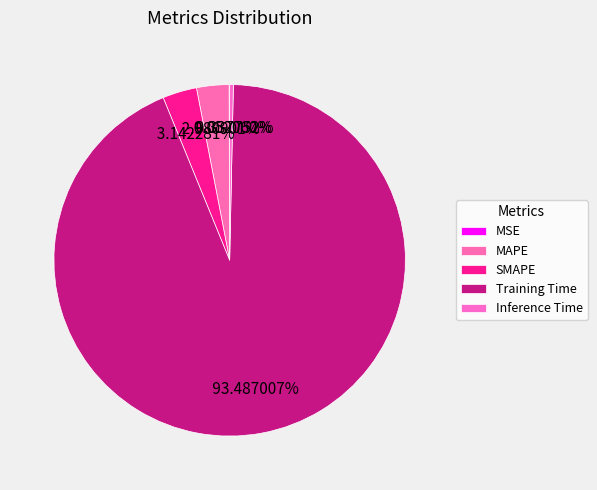

Is there a majority slice in this chart?

Yes